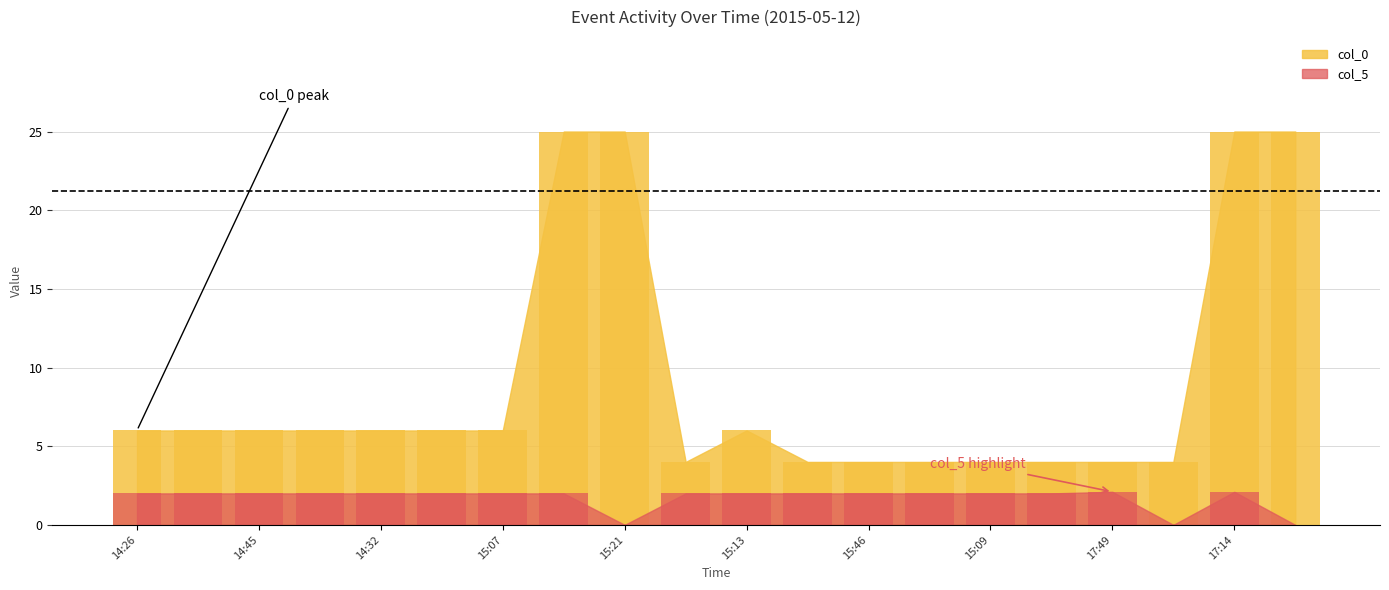

Rank the categories by col_0 value from lowest to highest.

15:42, 15:32, 15:46, 15:12, 15:09, 16:36, 17:49, 17:00, 14:26, 14:37, 14:45, 14:14, 14:32, 14:58, 15:07, 15:13, 15:14, 15:21, 17:14, 17:22